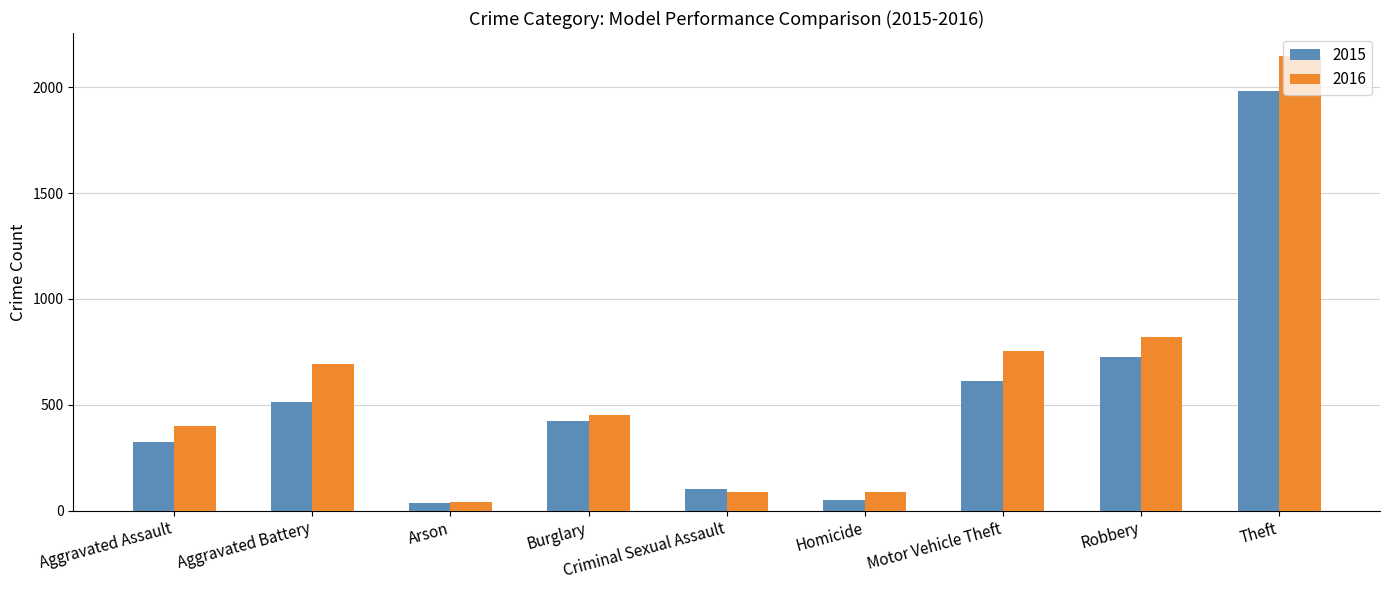

Reading right to left, list all the values displayed in this chart.

2015: 1981	726	614	50	105	422	35	515	323
2016: 2148	819	756	87	87	451	40	691	402